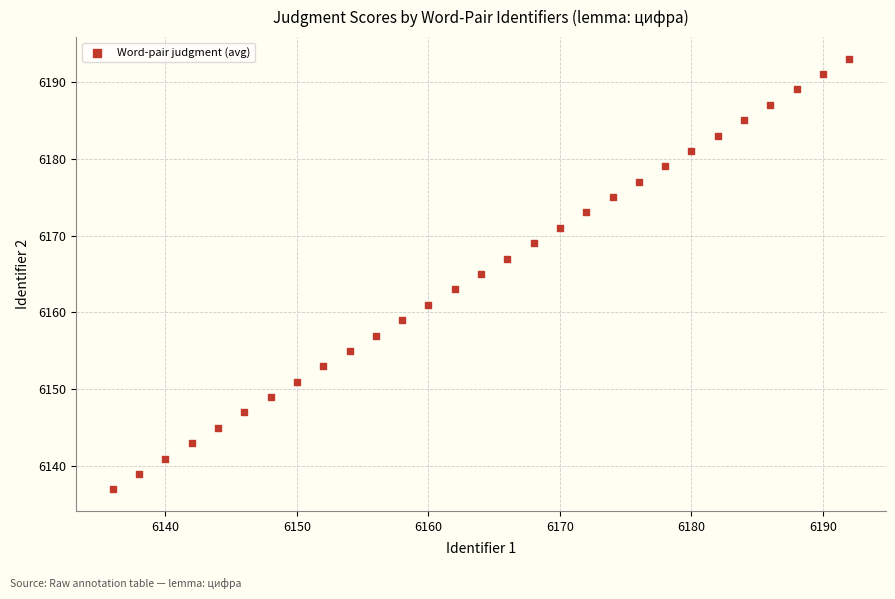

What is the range of Y values (max minus min)?

56